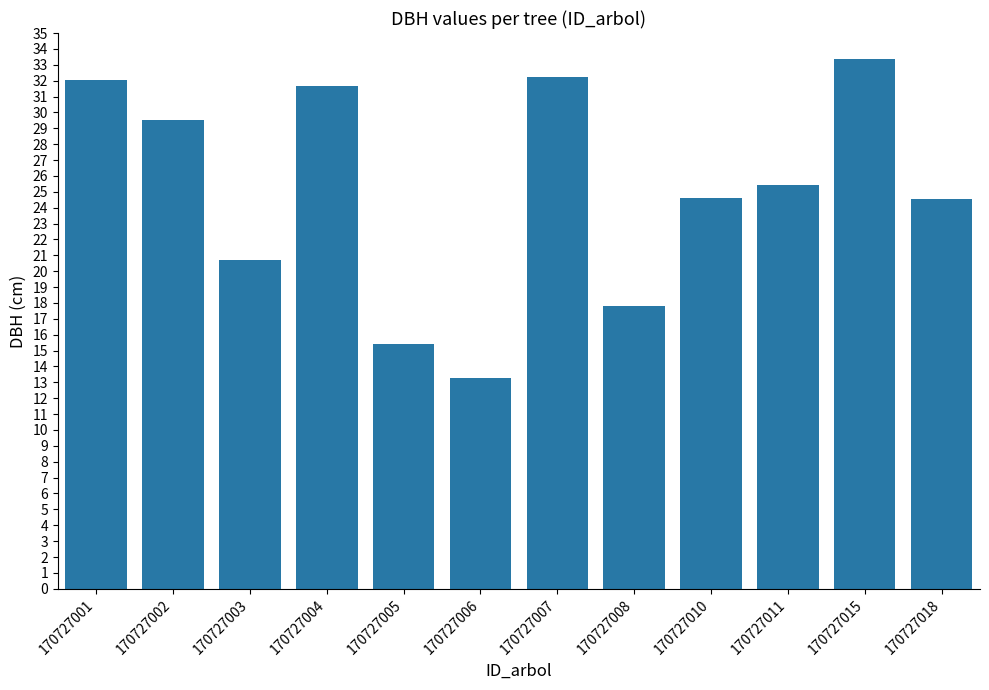

What is the sum of the values at 170727018 and 170727007?

56.8